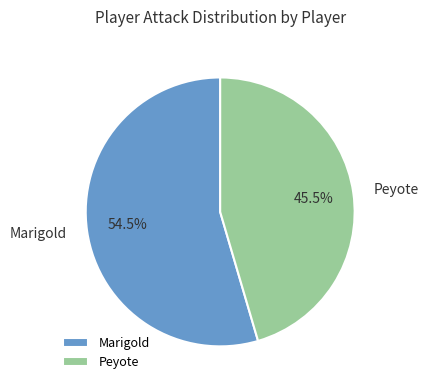

To the nearest percent, what is the combined percentage of Peyote and Marigold?

100%